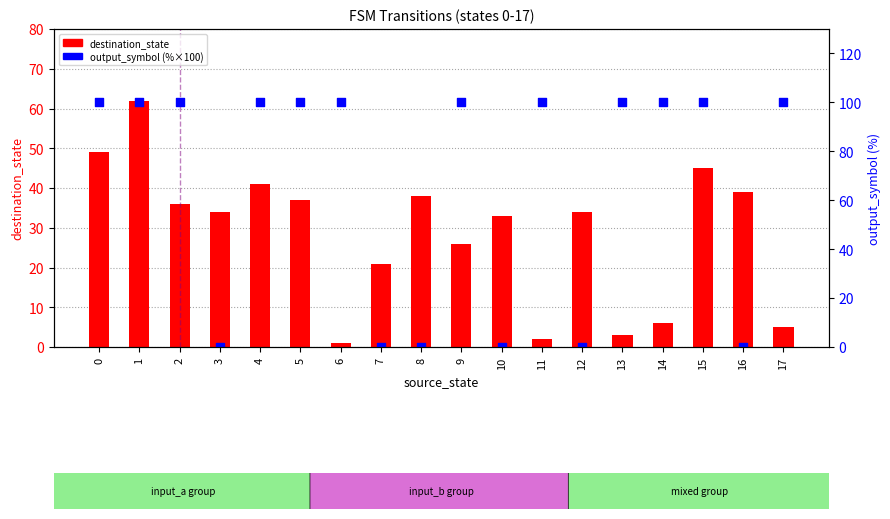

At which category is the sum across all series the highest?

1